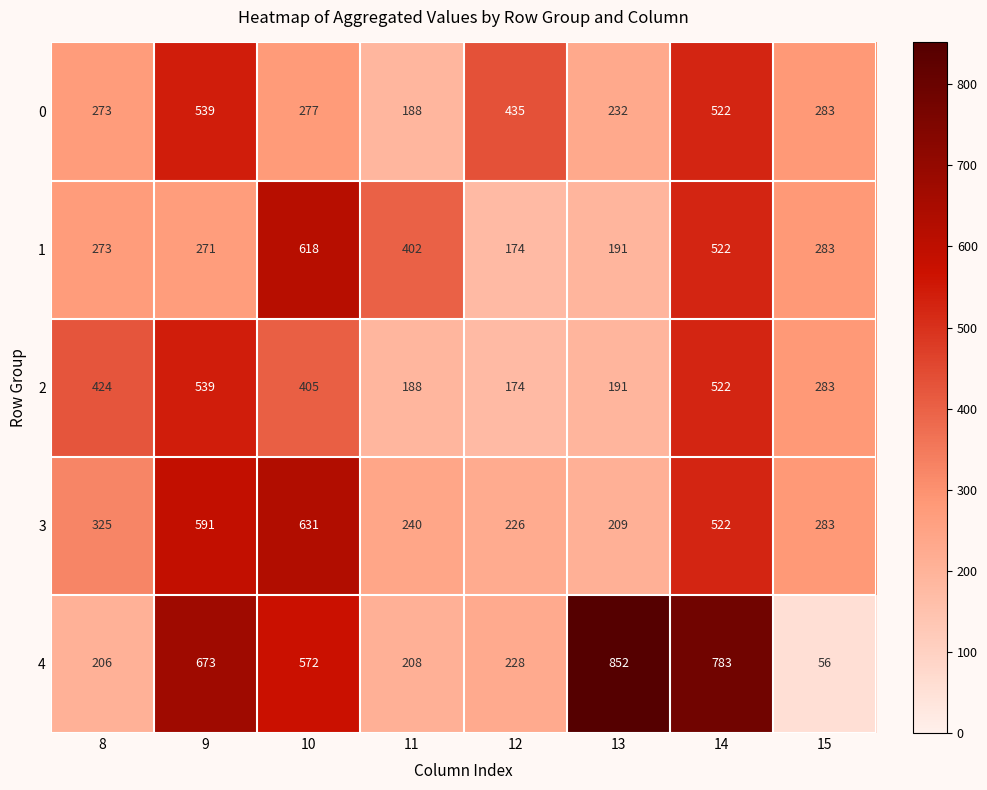

Which series changed the most between 12 and 15?

4